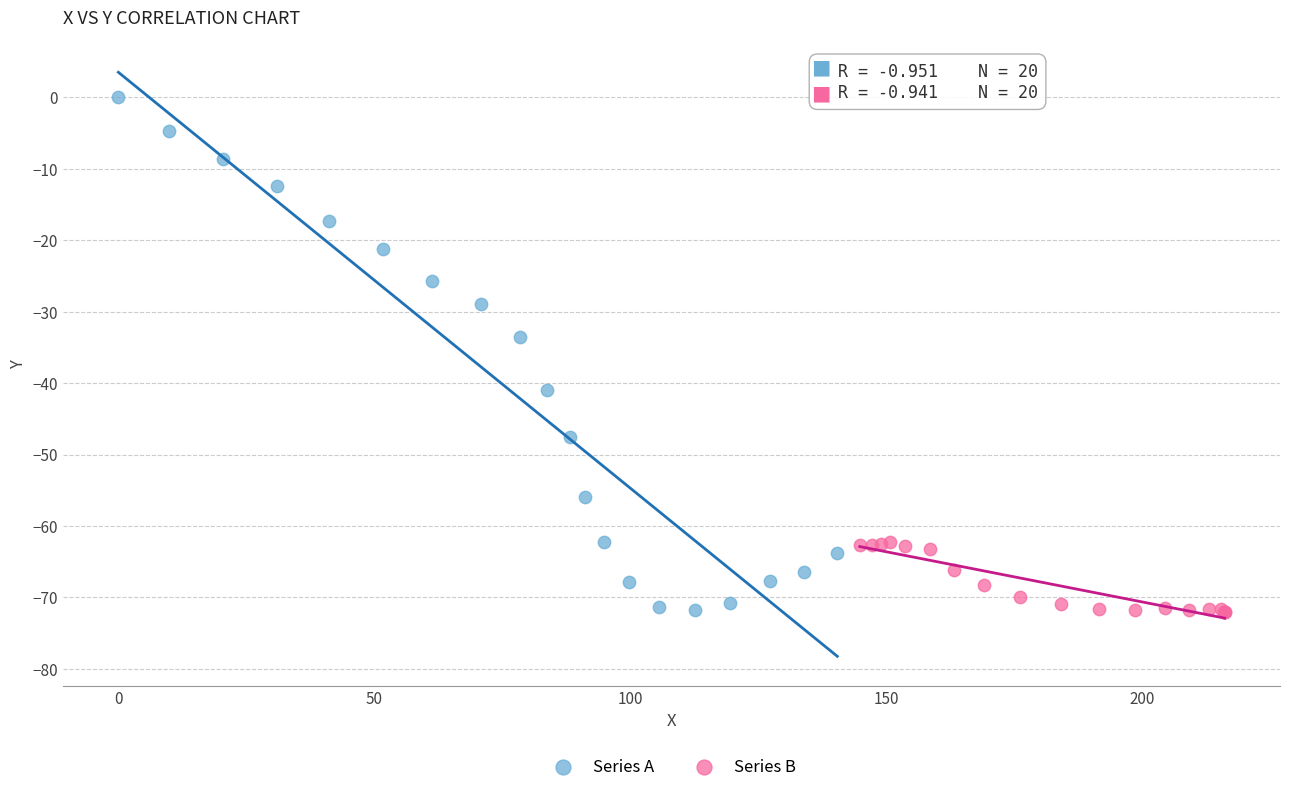

What are all the series names shown in the legend?

Series A, Series B